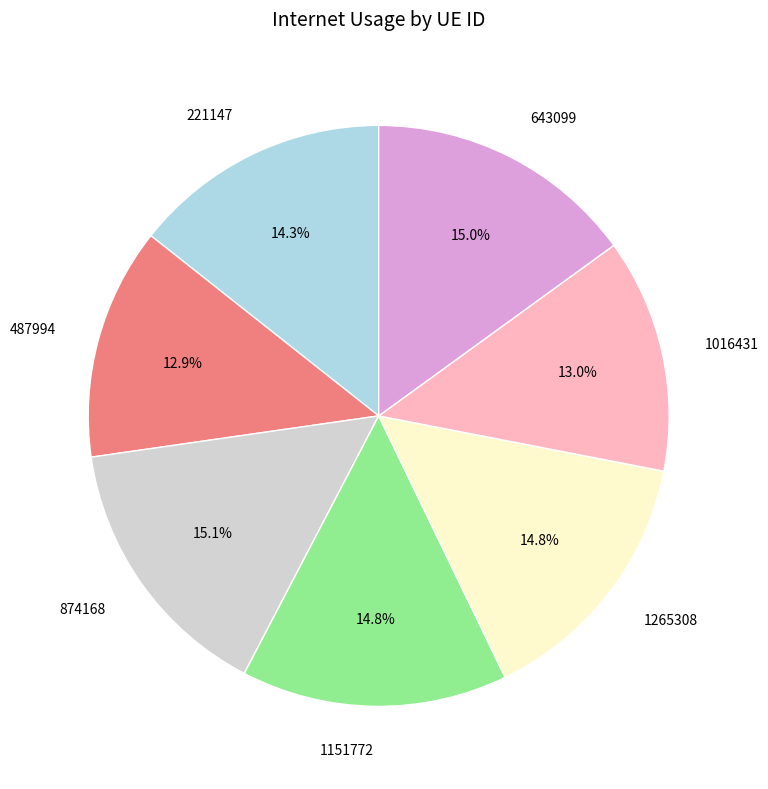

Is it true that 643099 is 15% of the pie?

True